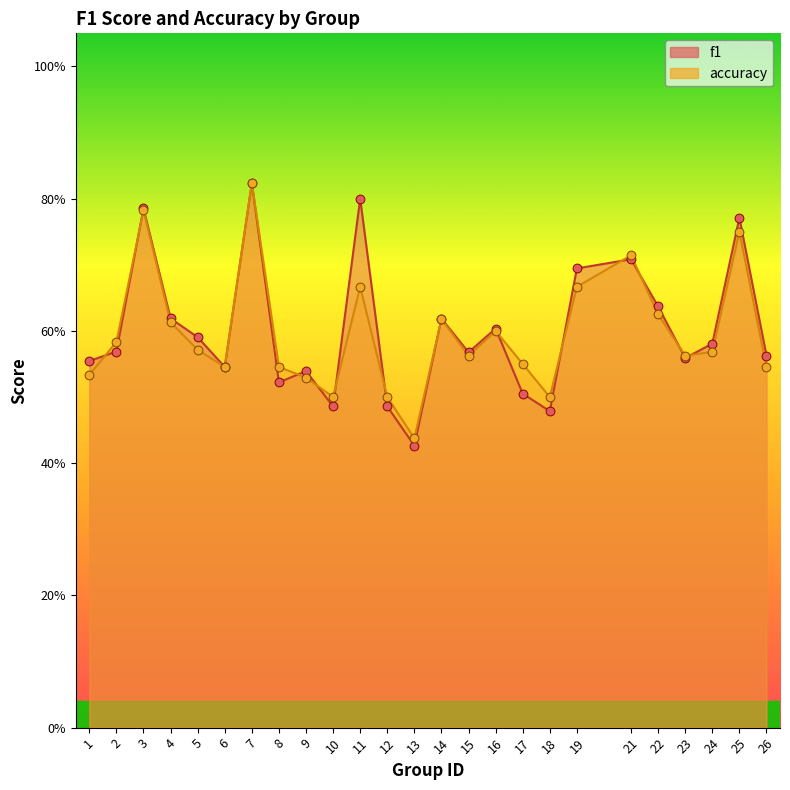

Which series contains the lowest Y value?

f1